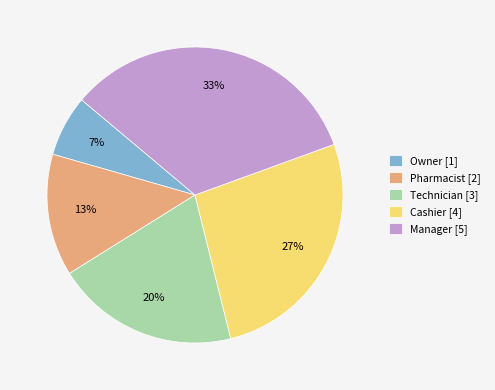

To the nearest percent, what percentage of the pie is Technician?

20%